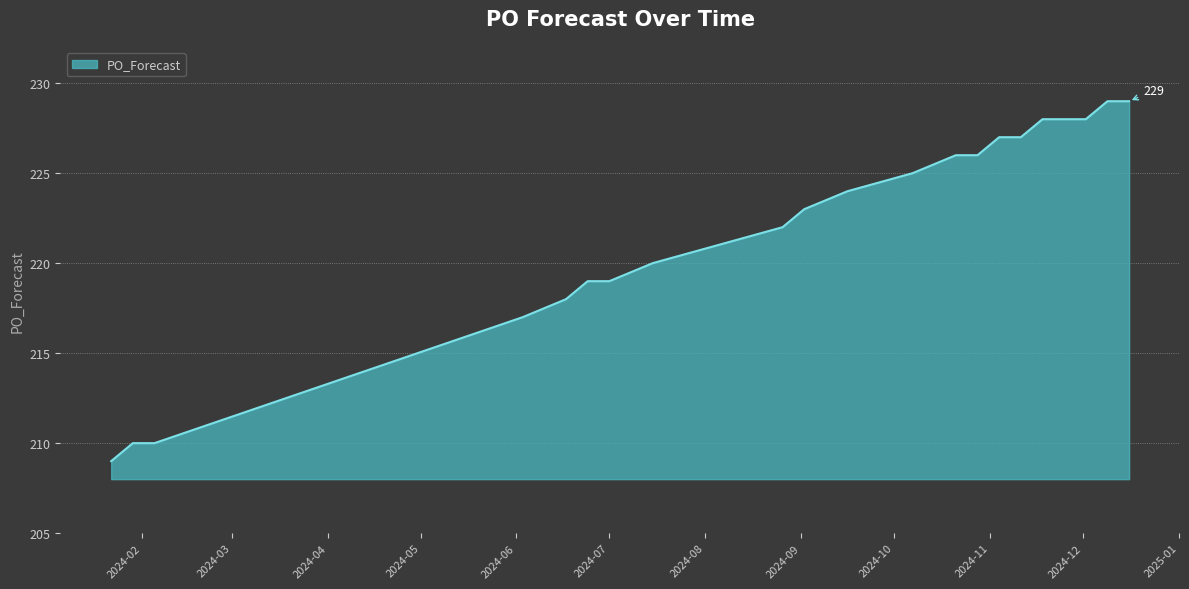

Does the chart have visible grid lines?

Yes